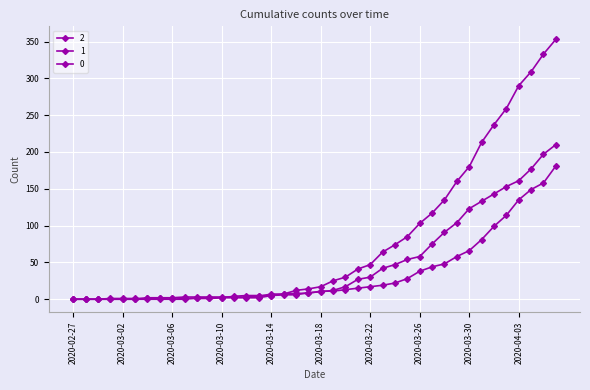

What is the difference between the maximum and minimum values in the 0 series?

353